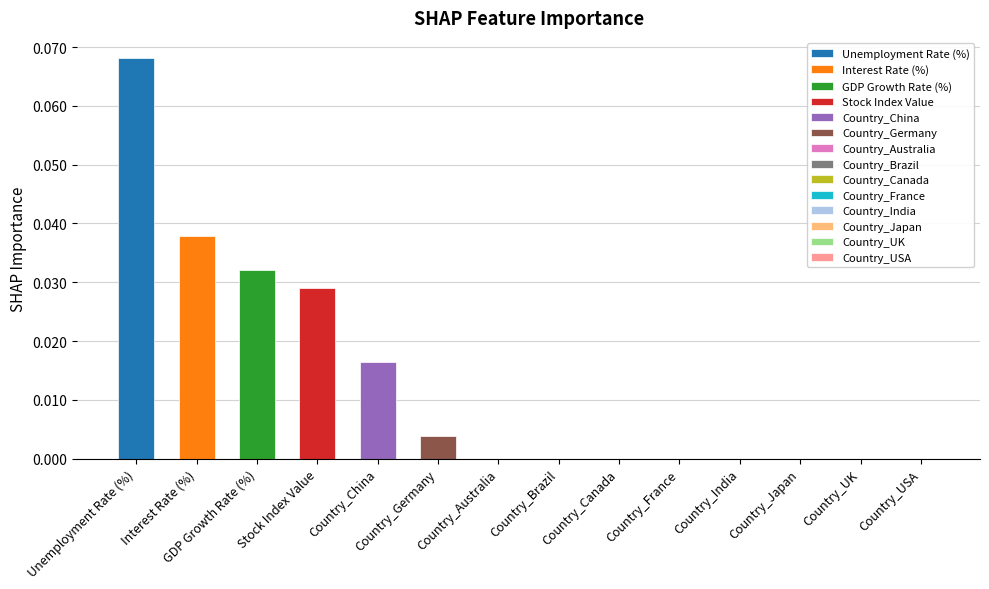

The chart shows a value of 0.0 at Country_Australia. True or false?

True